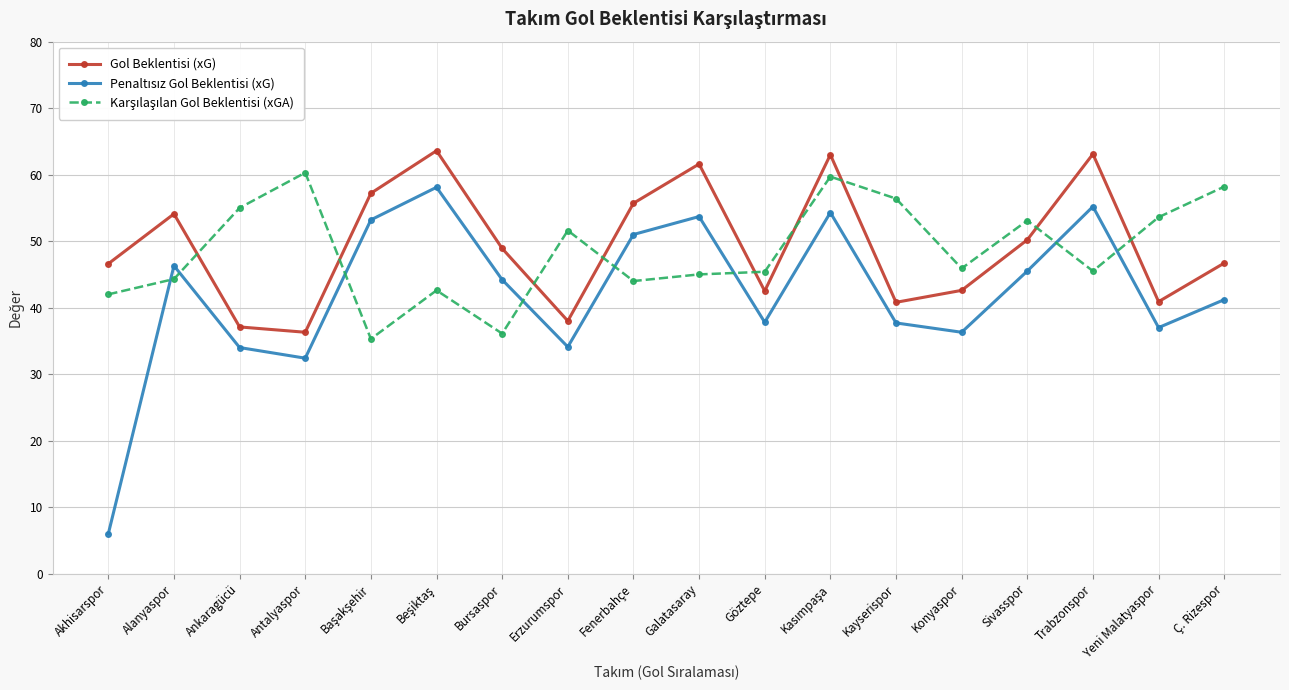

Which series has the largest total across all categories?

Gol Beklentisi (xG)